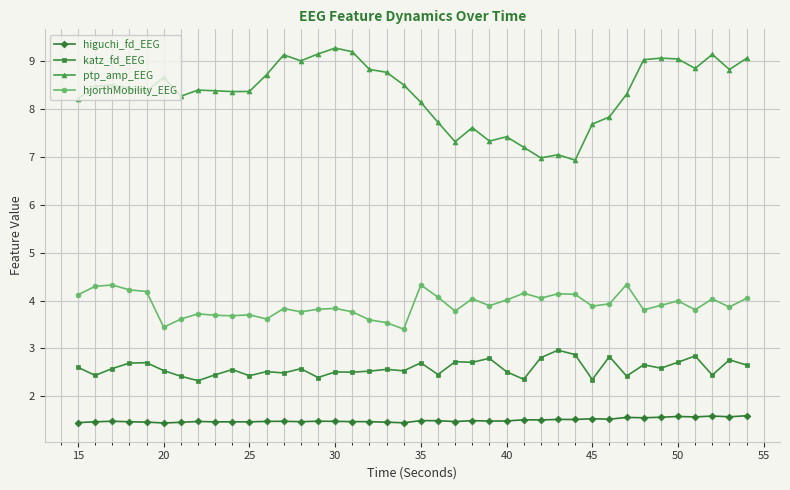

What is the minimum value shown in the chart?

1.4